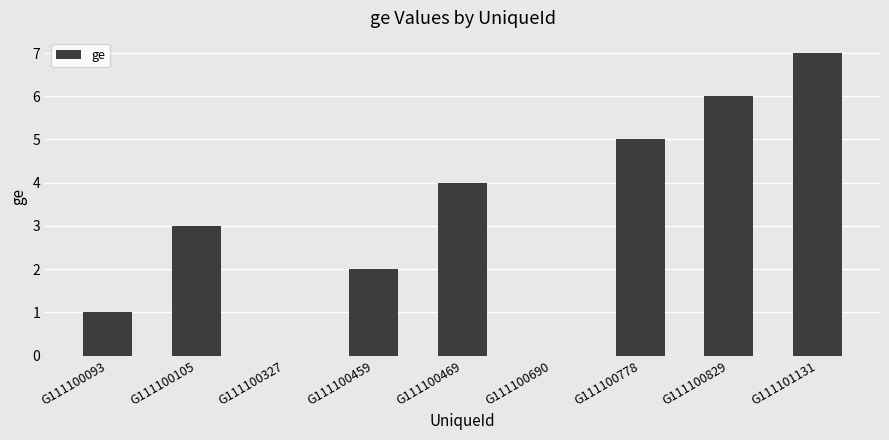

The value at G111100829 is 10. True or false?

False